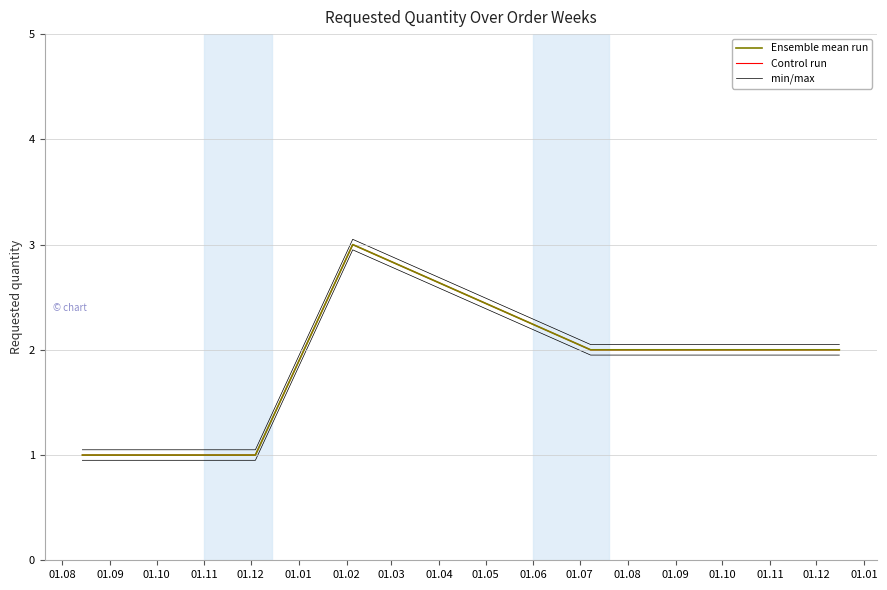

Is this an area chart (filled region under the line)?

No